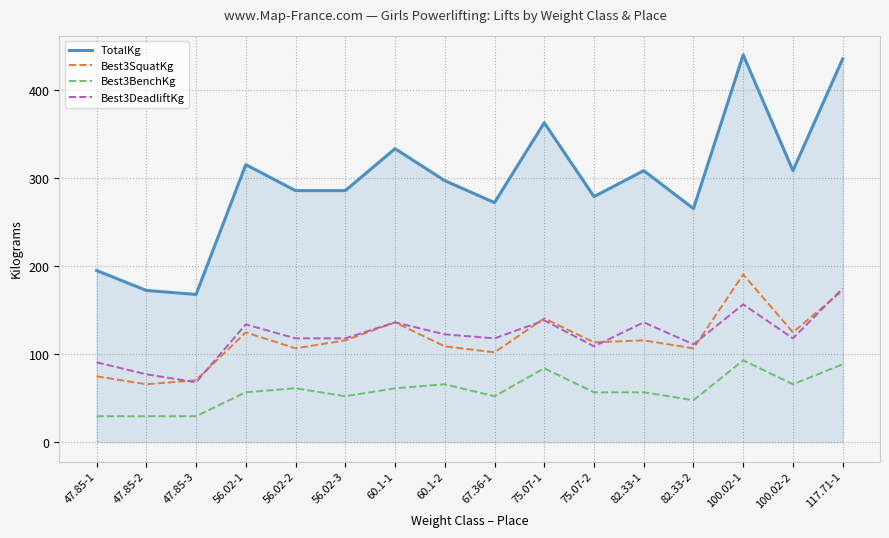

What is the total value across all series at 56.02-1?

630.5